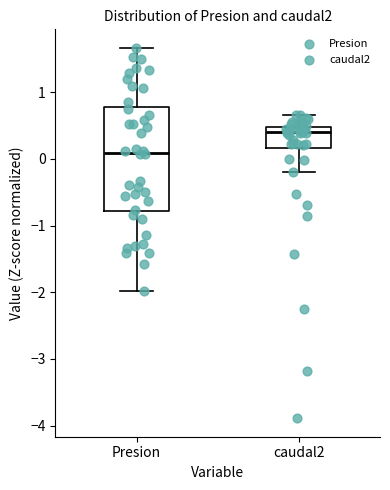

Which box is the tallest, from its lower edge to its upper edge?

Presion